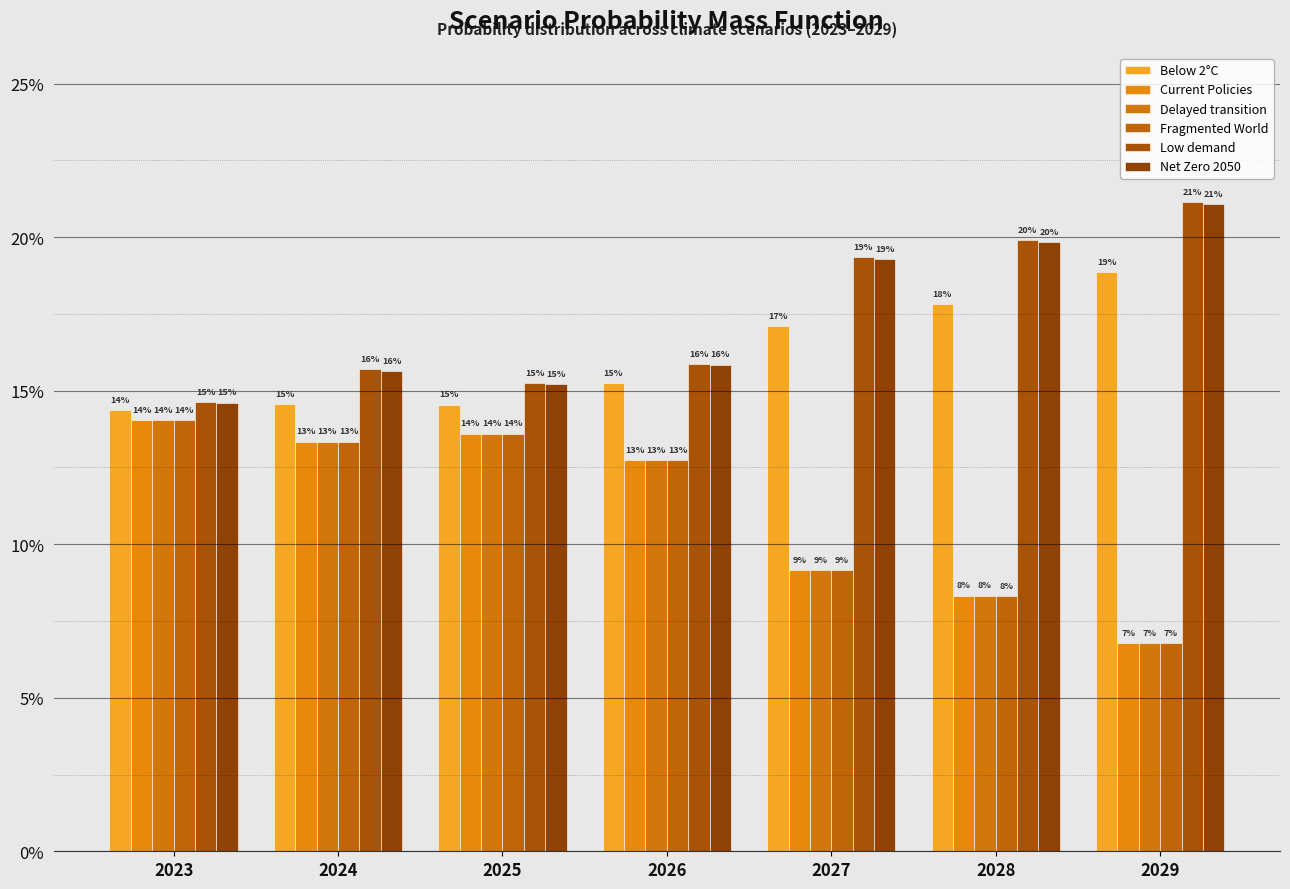

What is the sum of all Net Zero 2050 values?

1.2